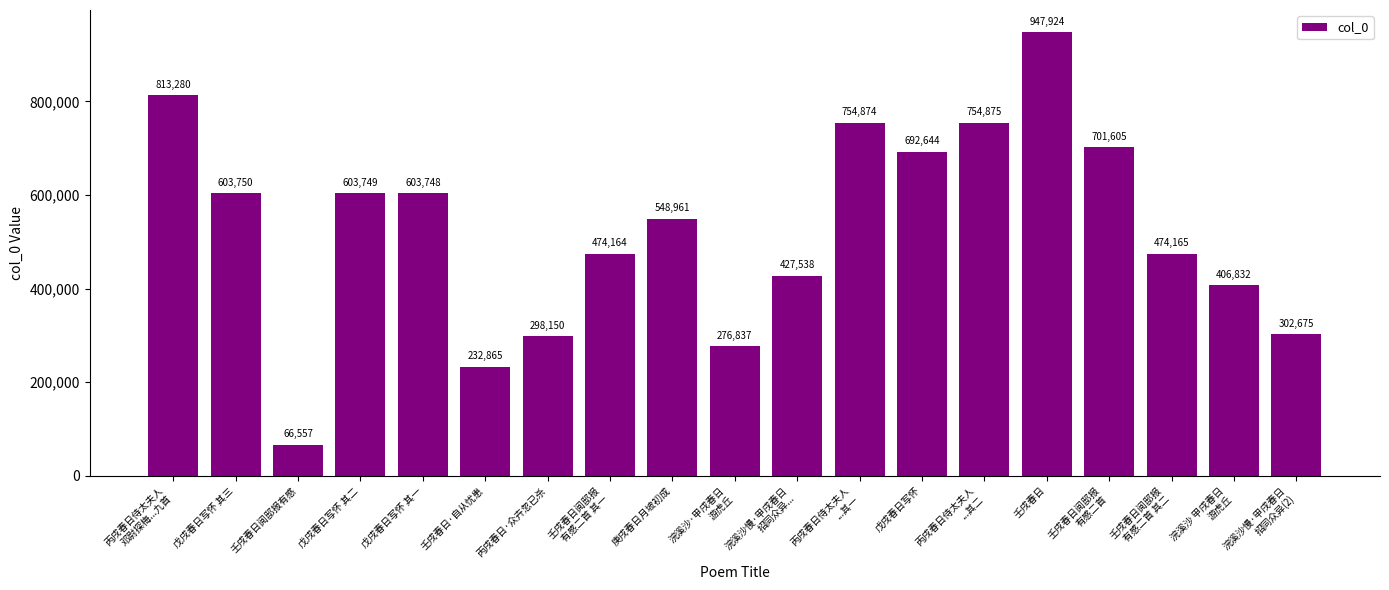

Where is the data nearest to the value 507240?

壬戌春日阅邸报
有感二首 其二